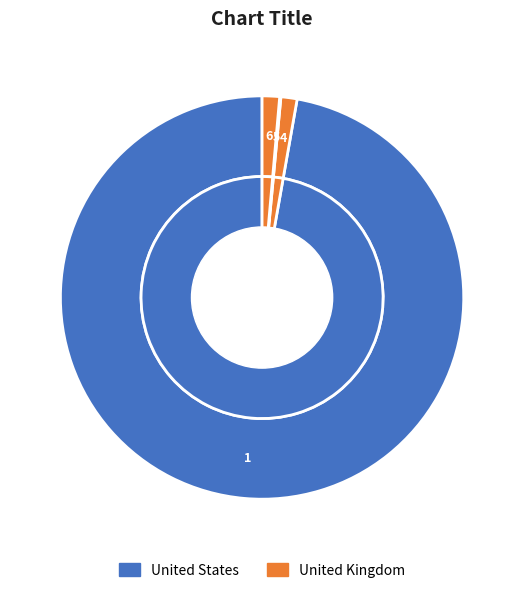

Is the sum of 6 and 4 greater than half?

No